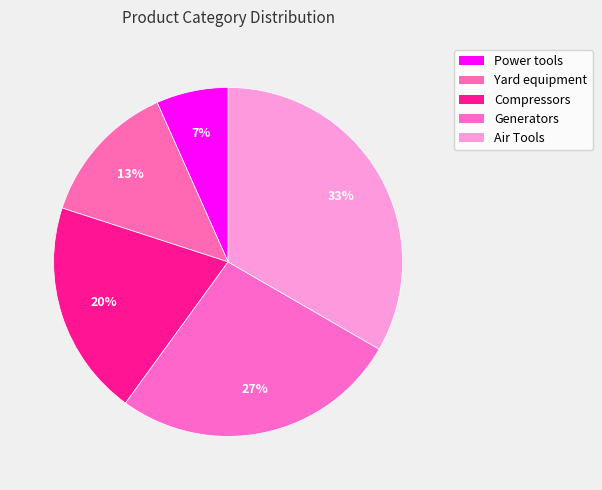

Which slice is the largest?

Air Tools